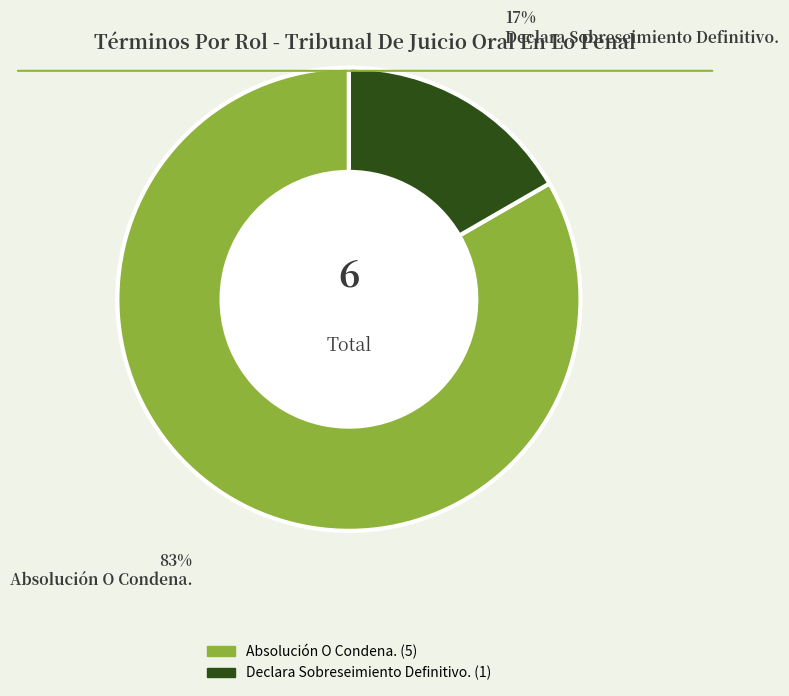

To the nearest percent, what portion does Declara Sobreseimiento Definitivo. represent?

17%